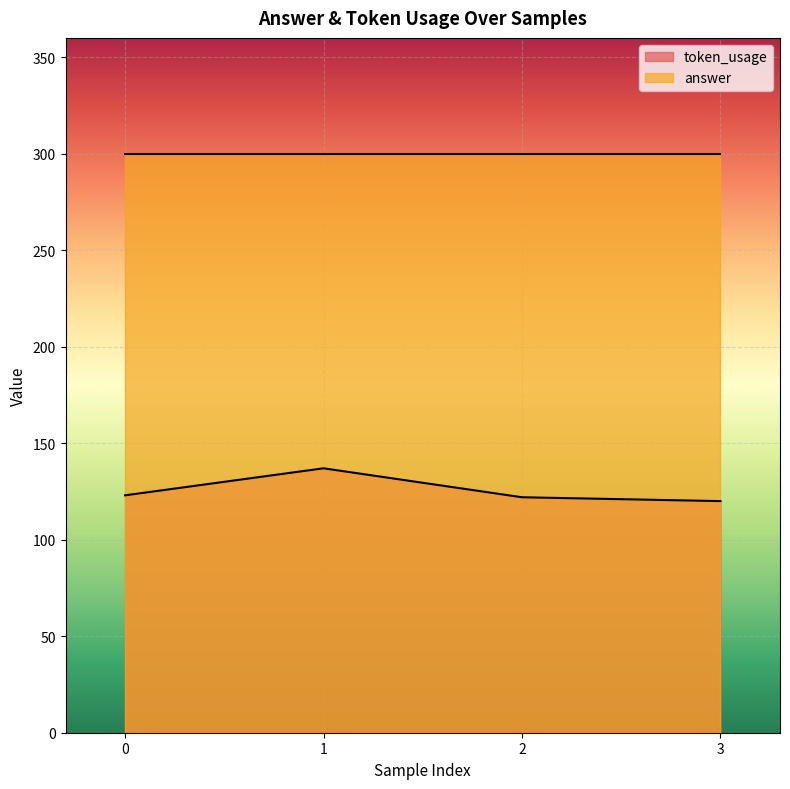

What is the difference between the maximum and minimum values?

17